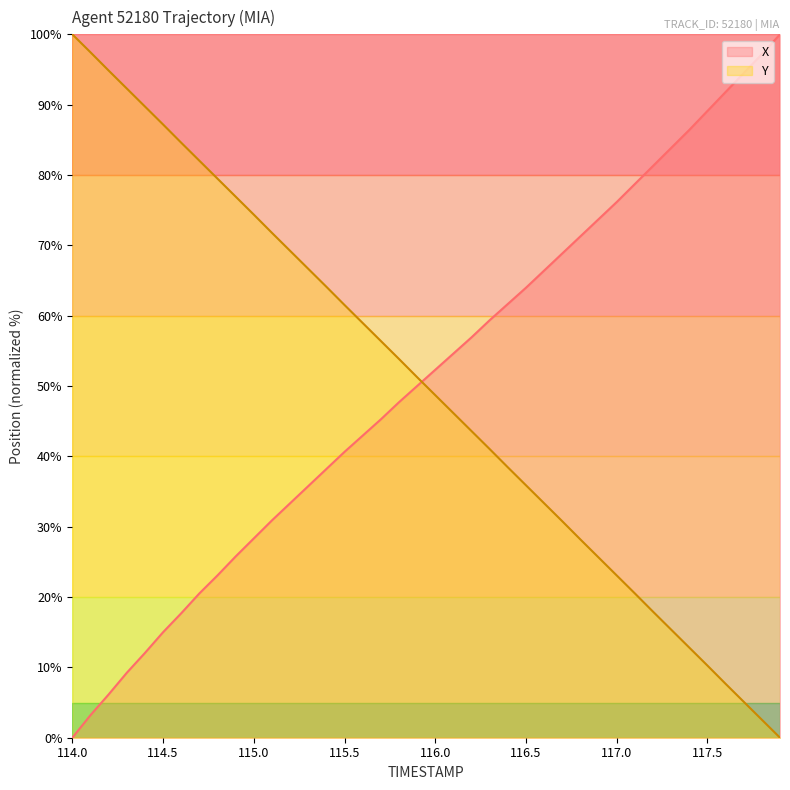

True or false: X has more than 0 interior local peaks.

False